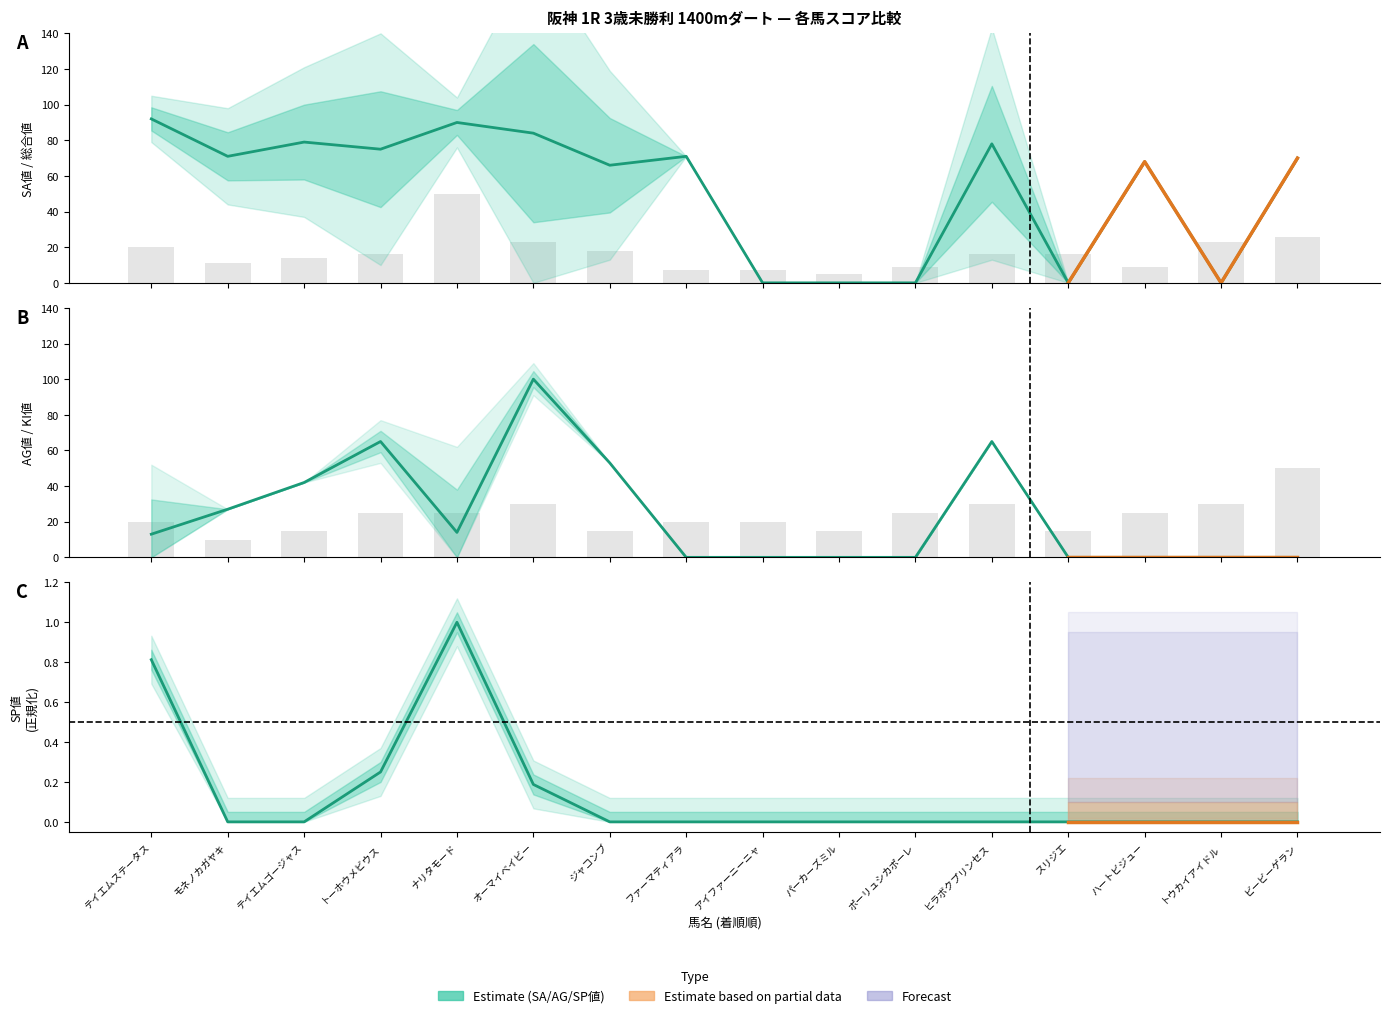

Count the number of categories in the chart.

16